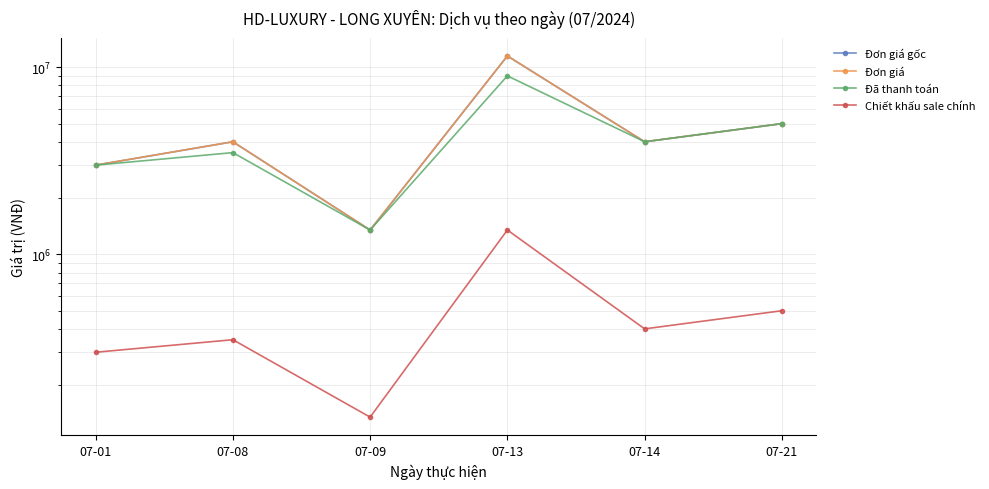

What is the value of the Đơn giá point at the 2nd from the left?

4000000